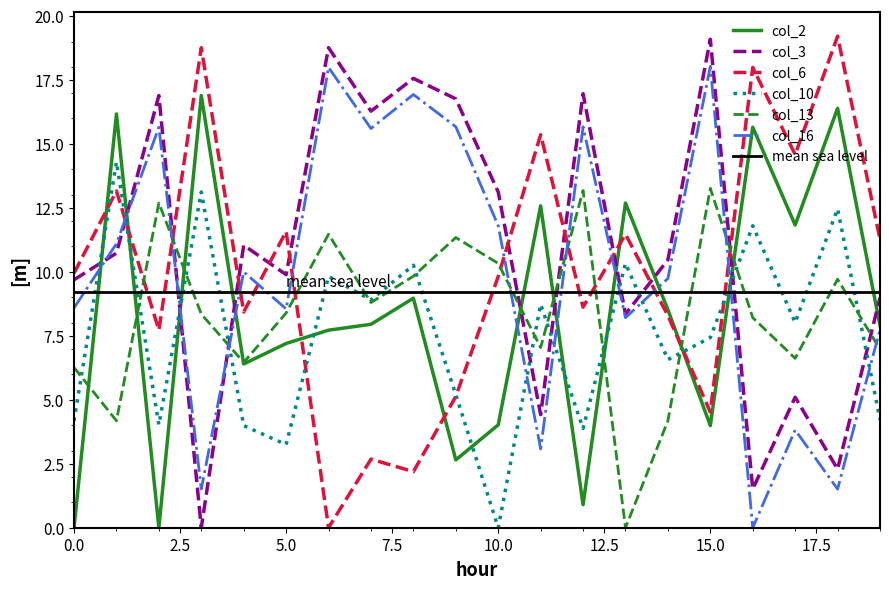

Read the col_6 value at 4.

8.4